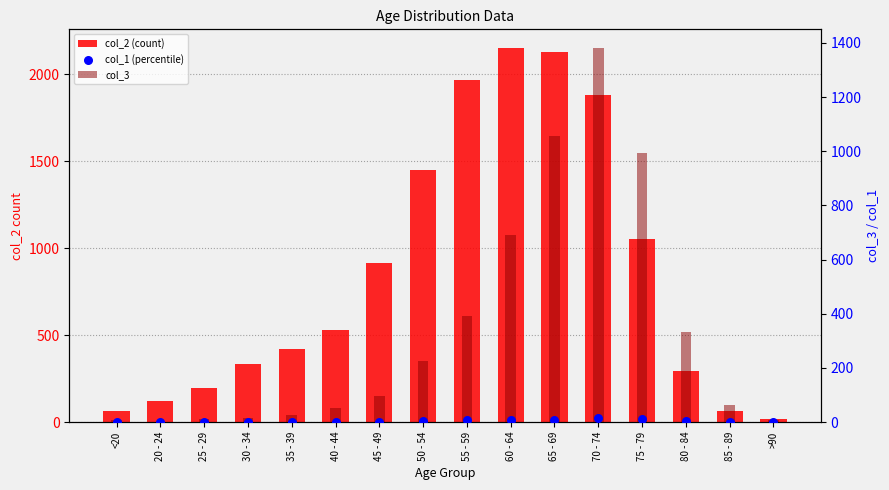

Which series contains the lowest Y value?

col_1 (percentile)